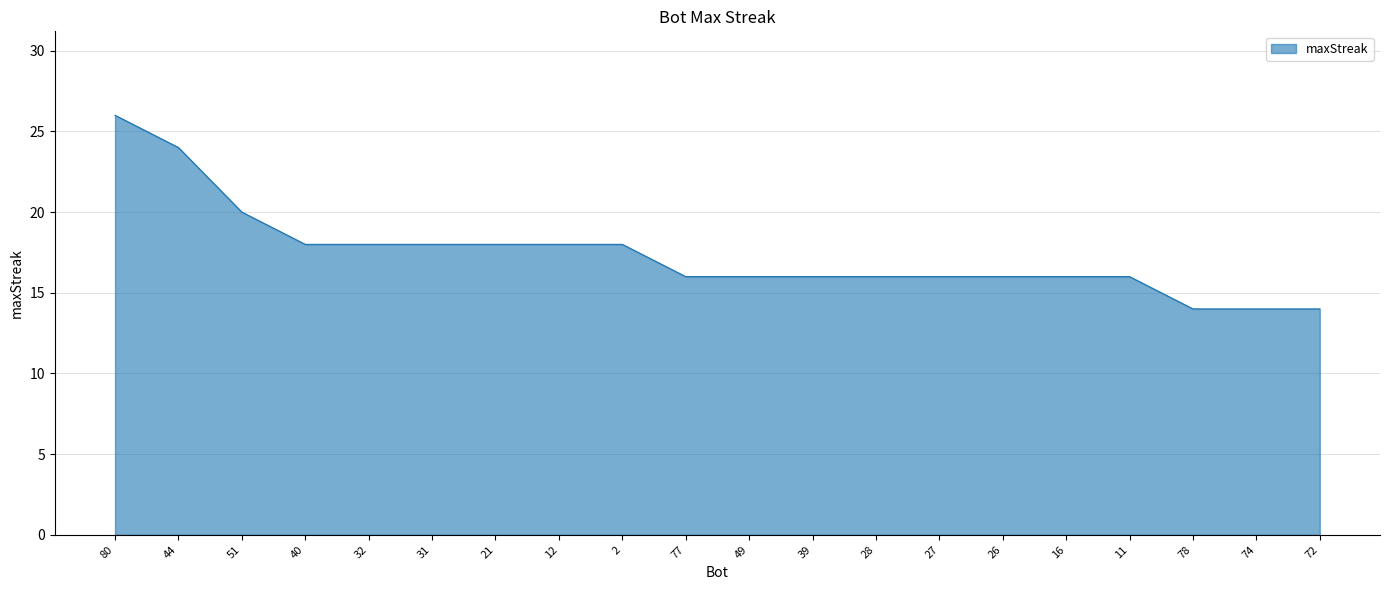

Where does the data first go above 16?

80